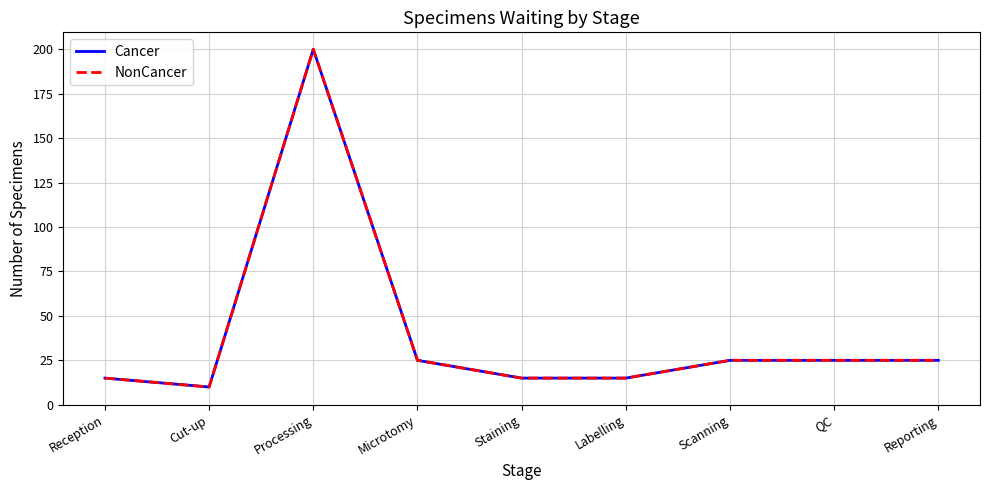

True or false: Cancer has a value of 15 at Reception.

True